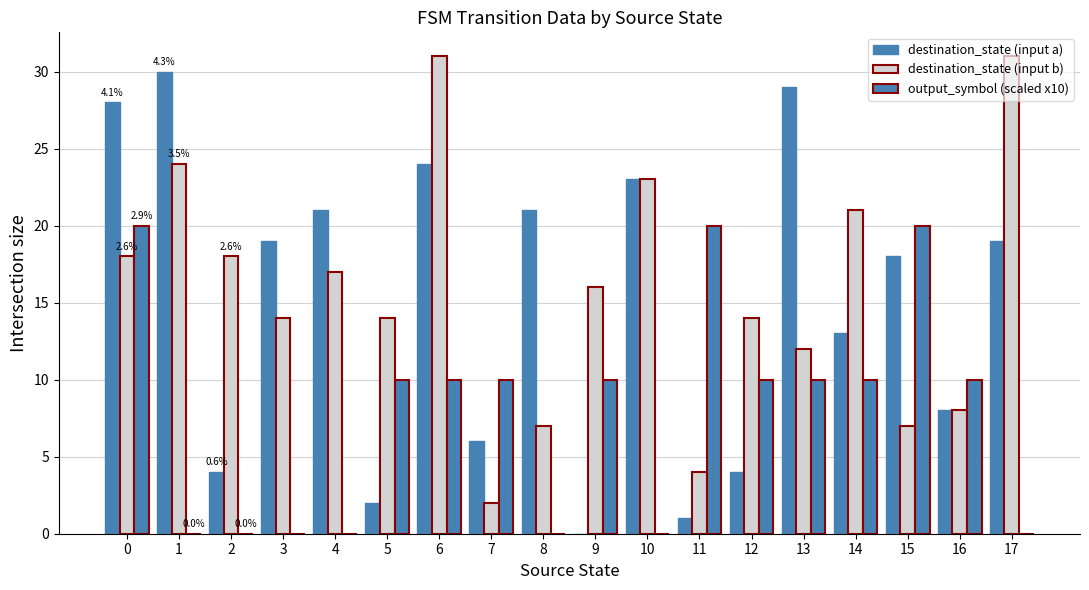

Rank the series by their maximum value, from lowest to highest.

output_symbol (scaled x10), destination_state (input a), destination_state (input b)